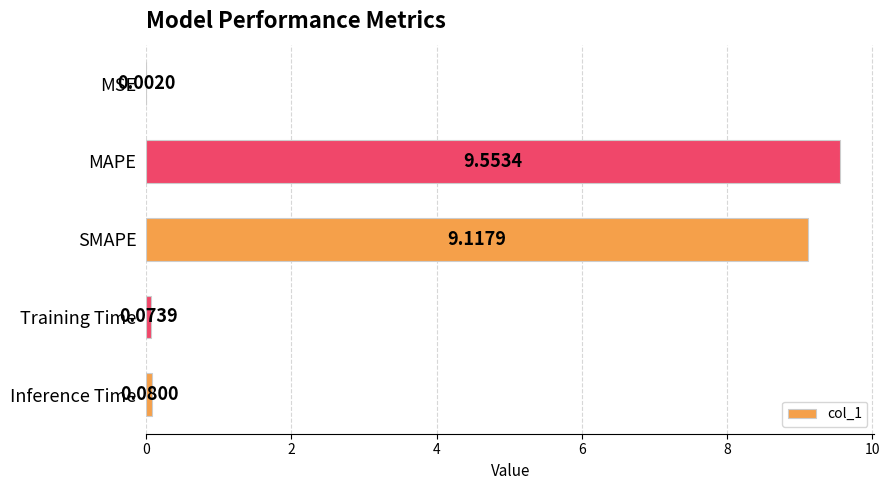

Between MSE and Inference Time, which is larger?

Inference Time